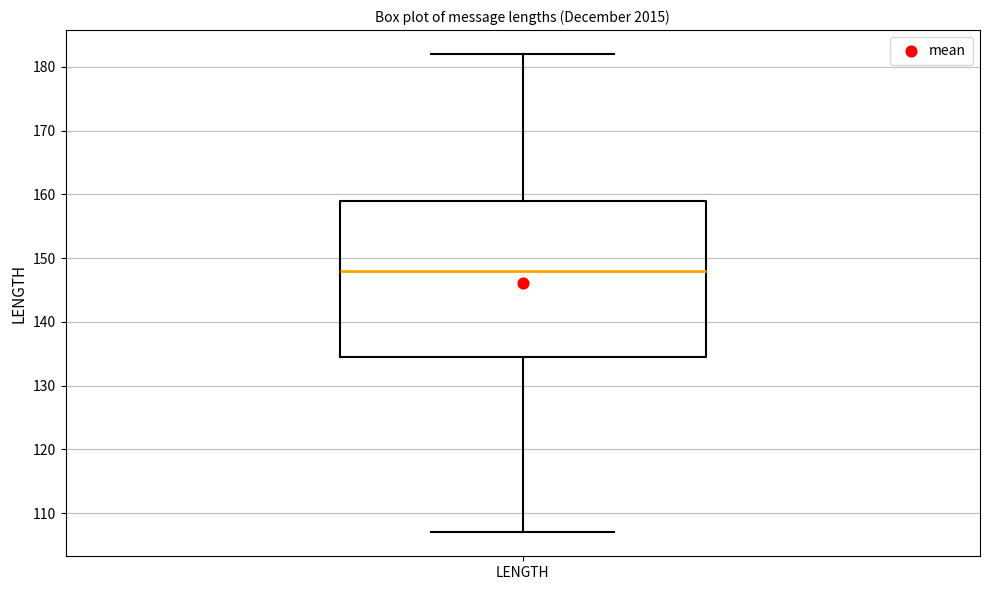

Where is the upper edge of the box for LENGTH on the y-axis? The values are not printed on the chart, so give them approximately, as read against the axis.

159